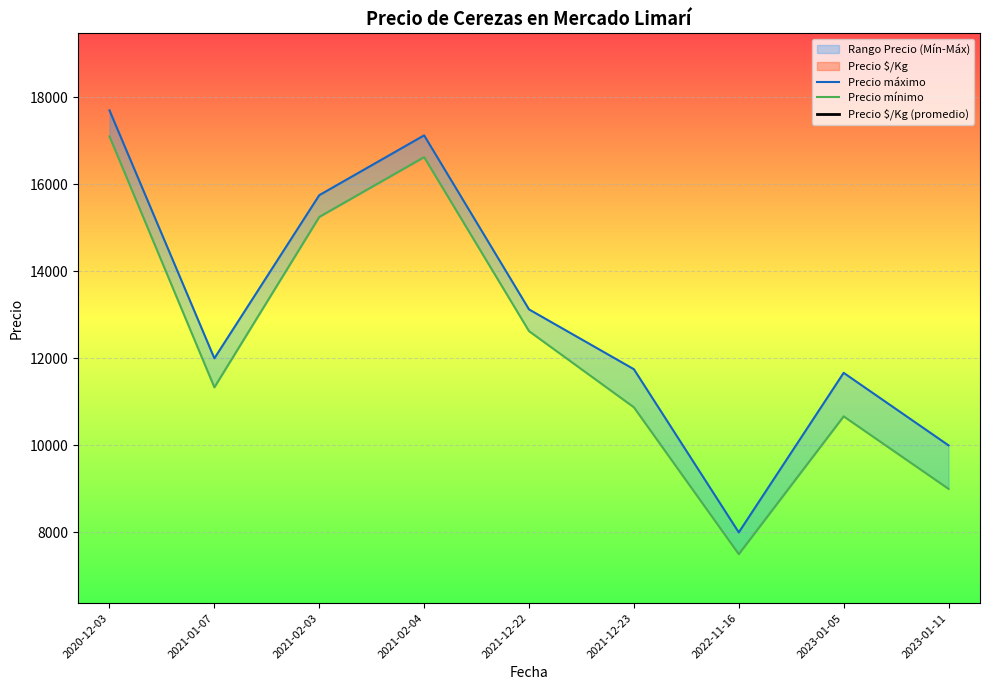

At which label does Precio mínimo reach its minimum?

2022-11-16